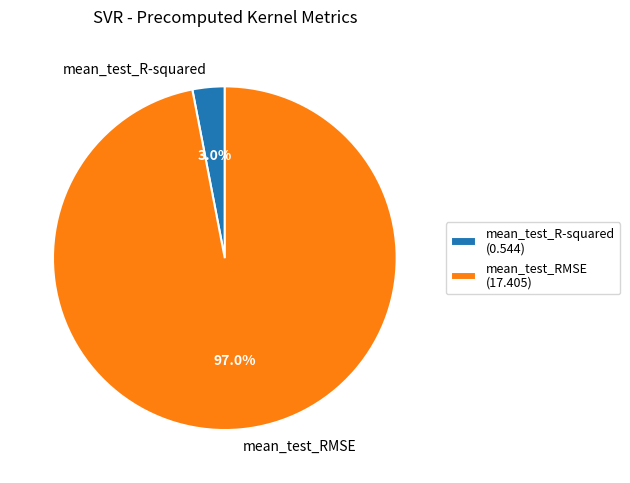

Between mean_test_R-squared and mean_test_RMSE, which is larger?

mean_test_RMSE